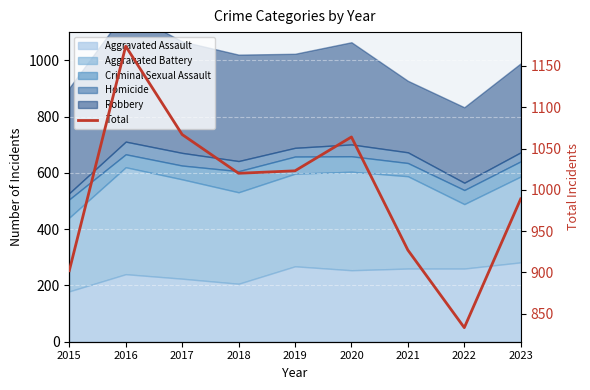

What is the change in value from 2016 to 2020?

-110